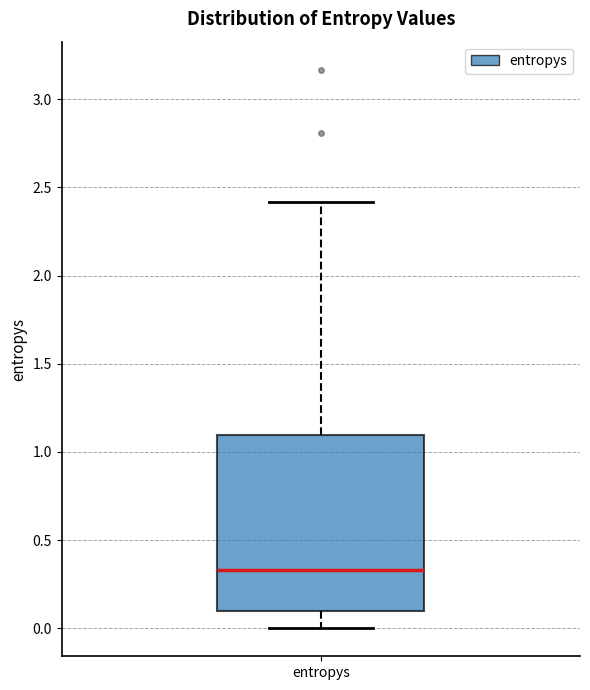

Transcribe this box plot: give where the median line is, the range the box spans, and where the two whiskers end, as read against the y-axis. The values are not printed on the chart, so give them approximately, as read against the axis.

median 0.35, box 0.10 to 1.10, whiskers 0.00 to 2.40